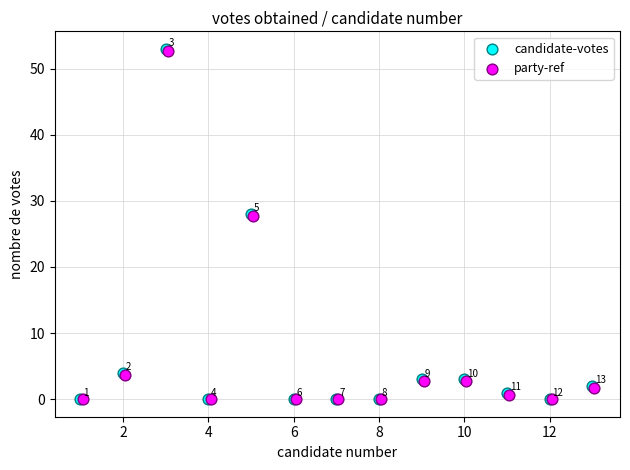

What are all the series names shown in the legend?

candidate-votes, party-ref